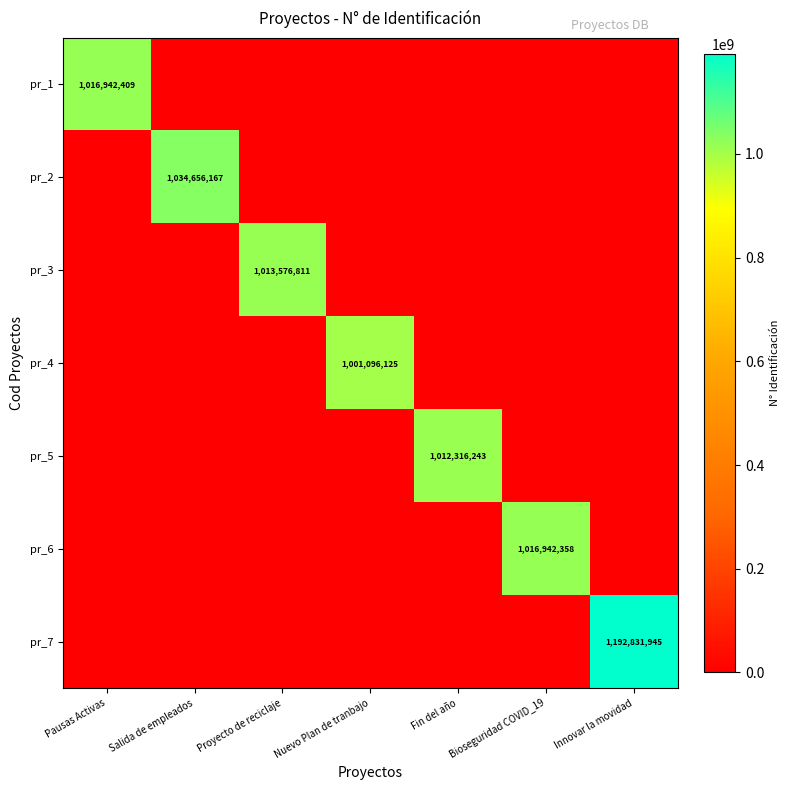

The value of pr_3 at Proyecto de reciclaje is 1013576811. True or false?

True